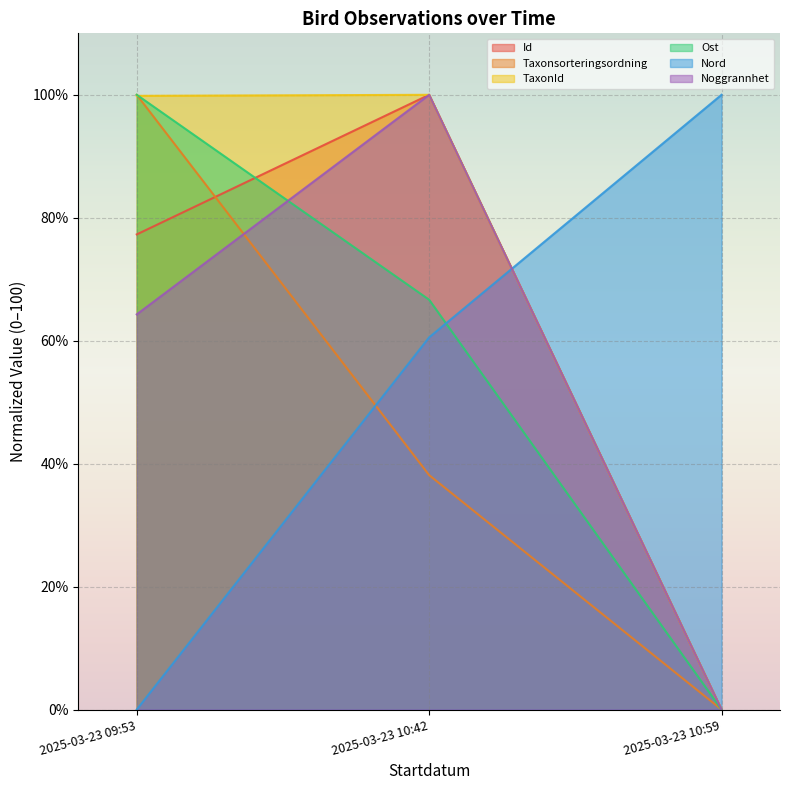

Between 2025-03-23 10:42 and 2025-03-23 10:59, which is larger?

2025-03-23 10:42